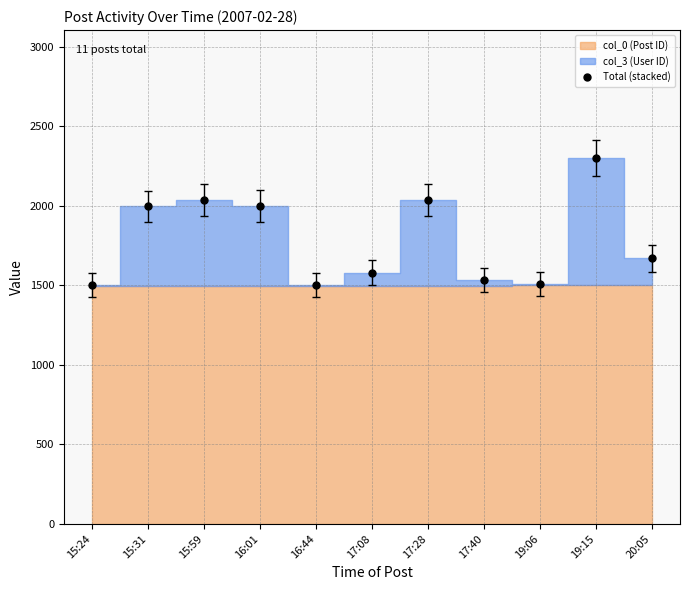

How many values are below 1668?

5